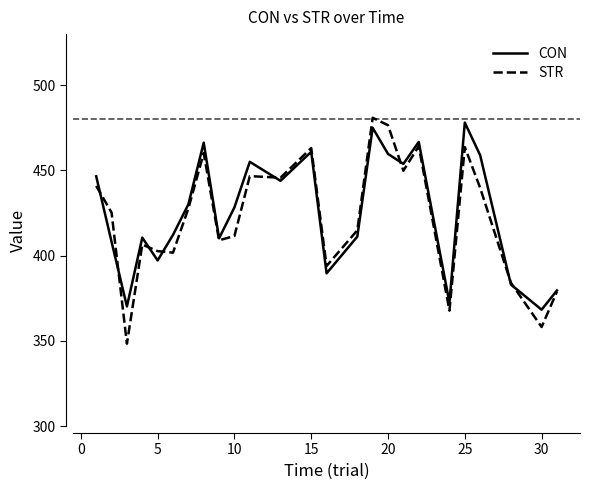

How many series are shown in this chart?

2